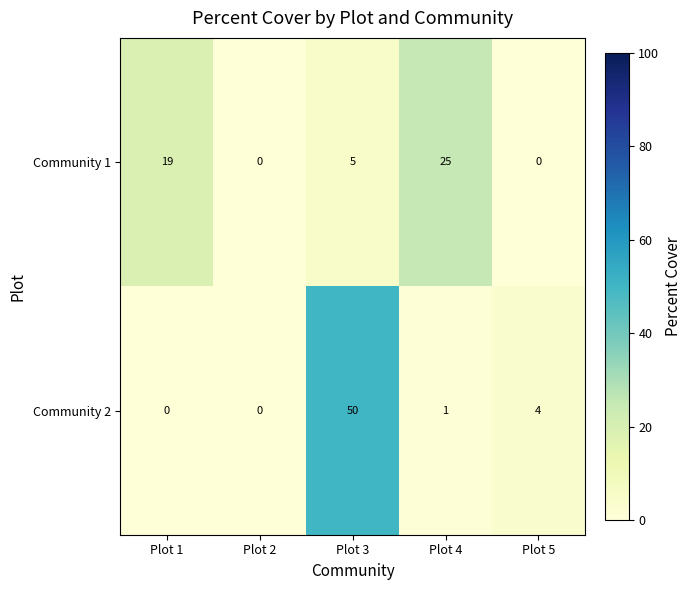

What is the minimum value shown in the chart?

0